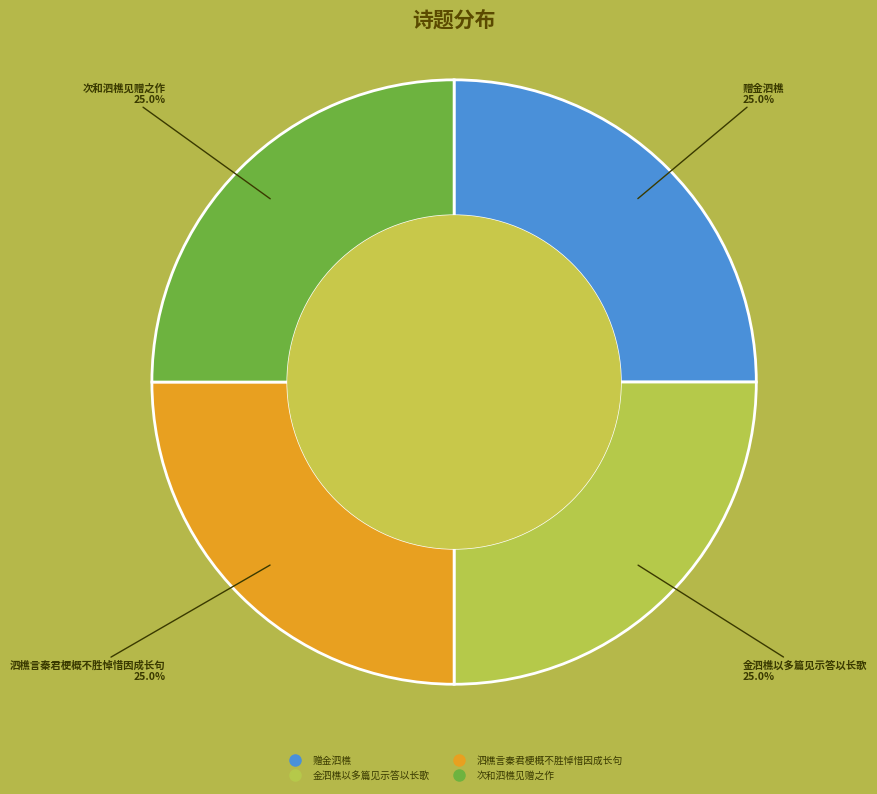

Count the number of slices in the pie.

4